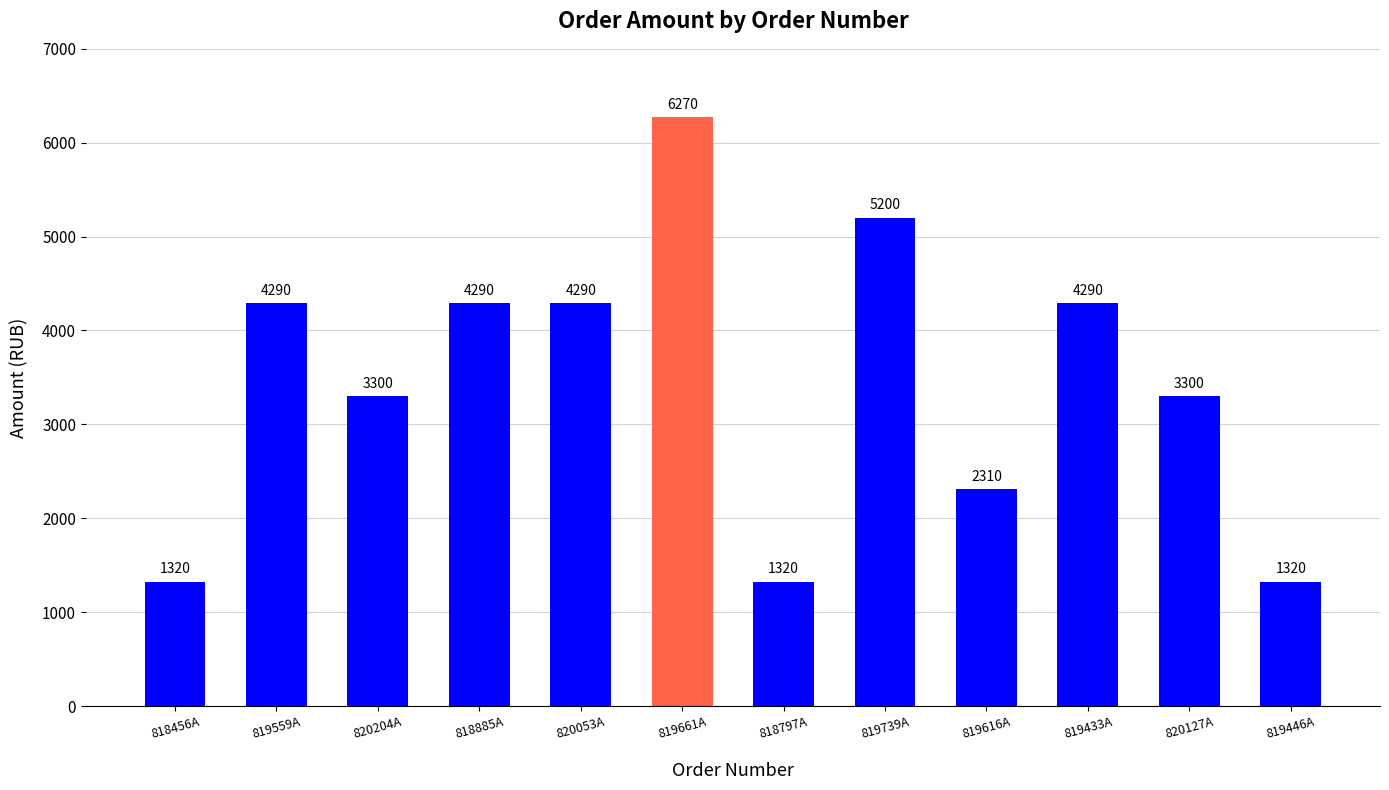

How many values are between 2310 and 4290?

7